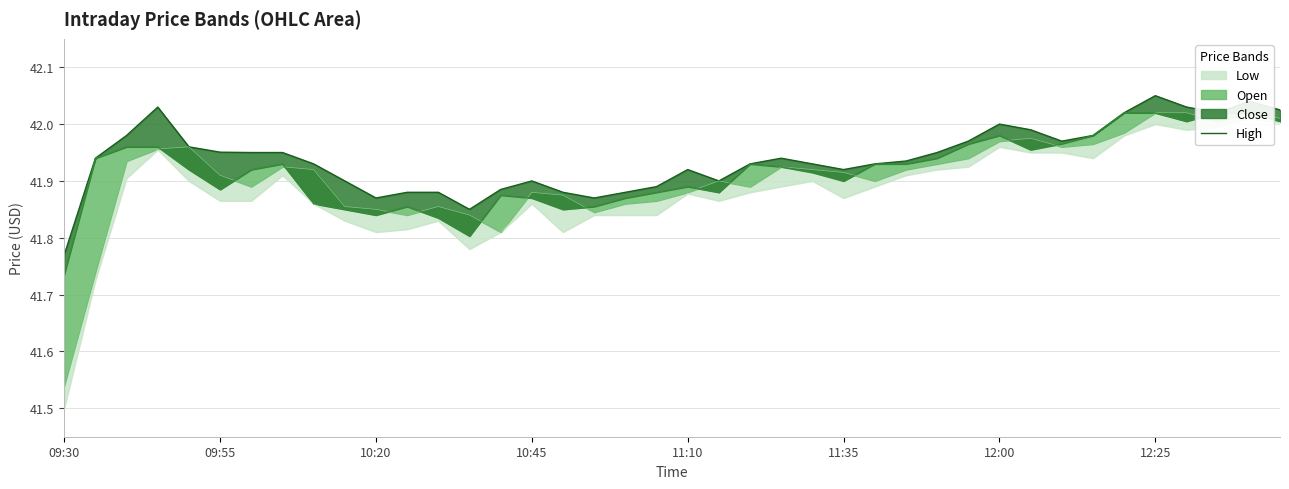

Where is the data nearest to the value 41?

09:30